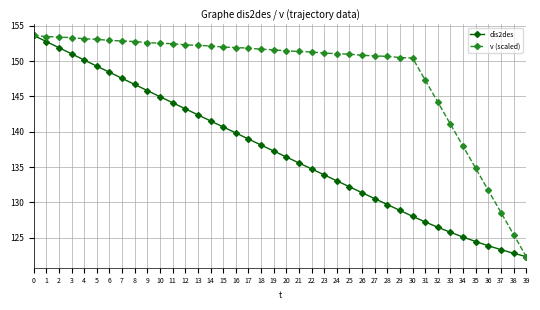

How many lines are shown in the chart?

2